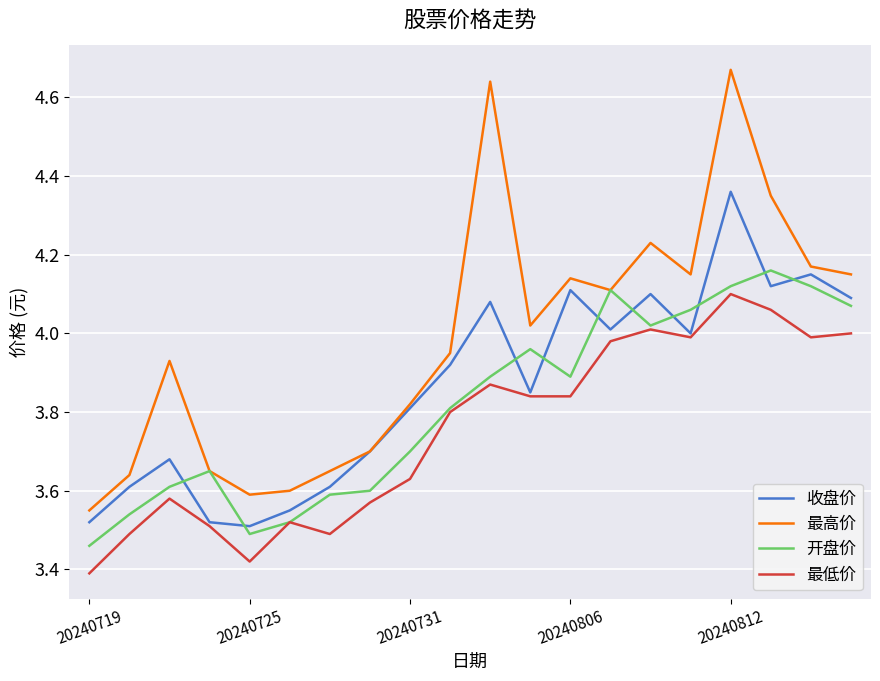

Rank the series by their maximum value, from lowest to highest.

最低价, 开盘价, 收盘价, 最高价